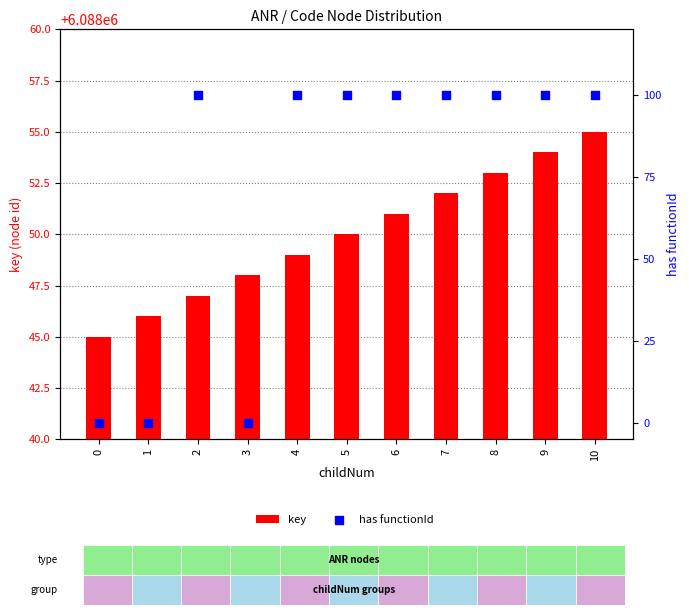

What are all the series names shown in the legend?

key, has functionId